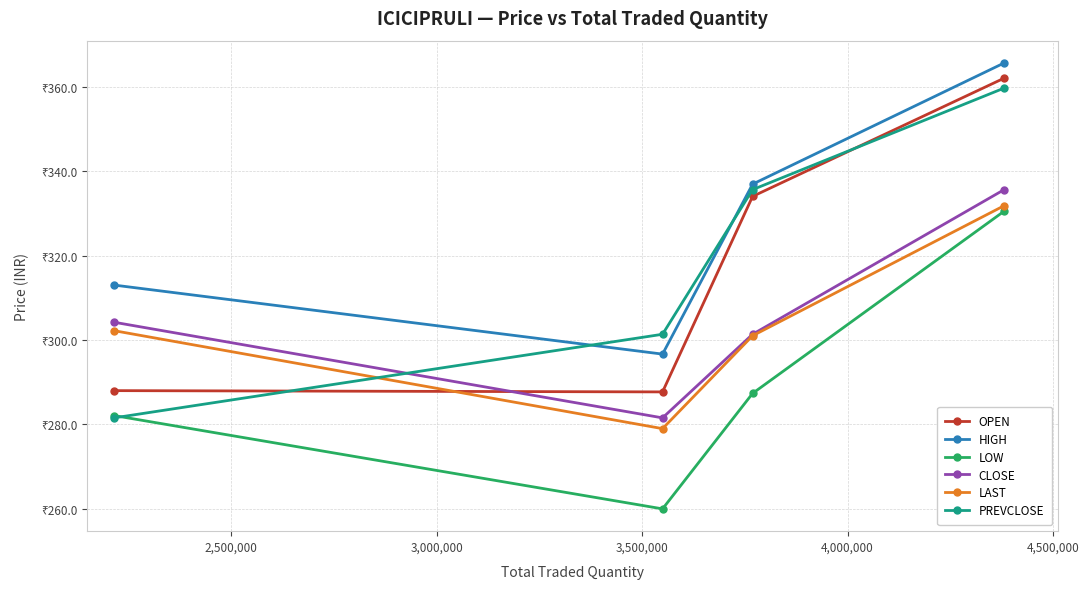

Does the chart have visible grid lines?

Yes